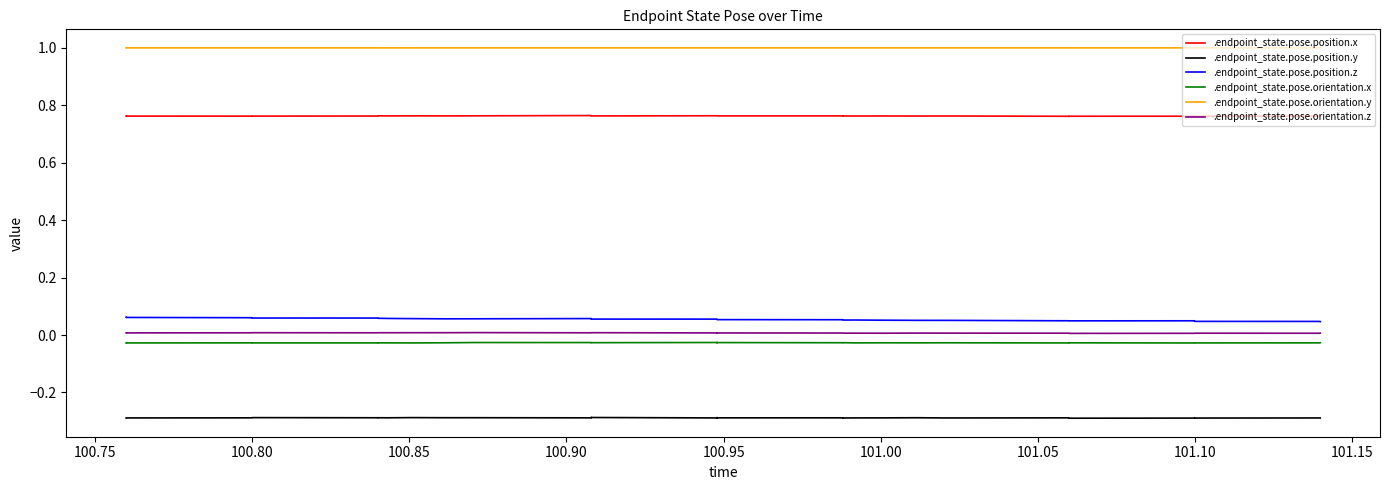

True or false: .endpoint_state.pose.position.z and .endpoint_state.pose.orientation.x intersect in this chart.

False